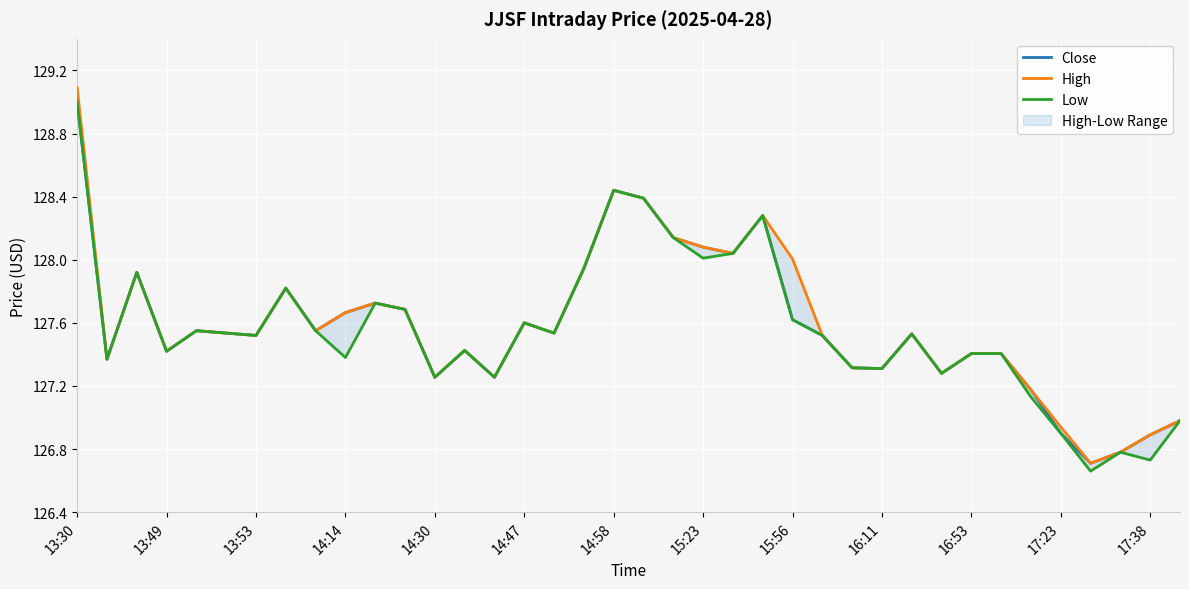

Rank the series at 14:58 from lowest to highest value.

Close, High, Low